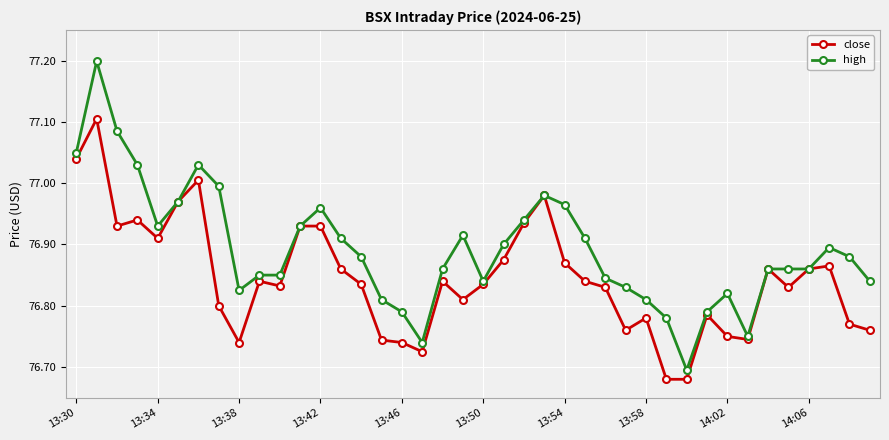

What is the highest value of the high series?

77.2